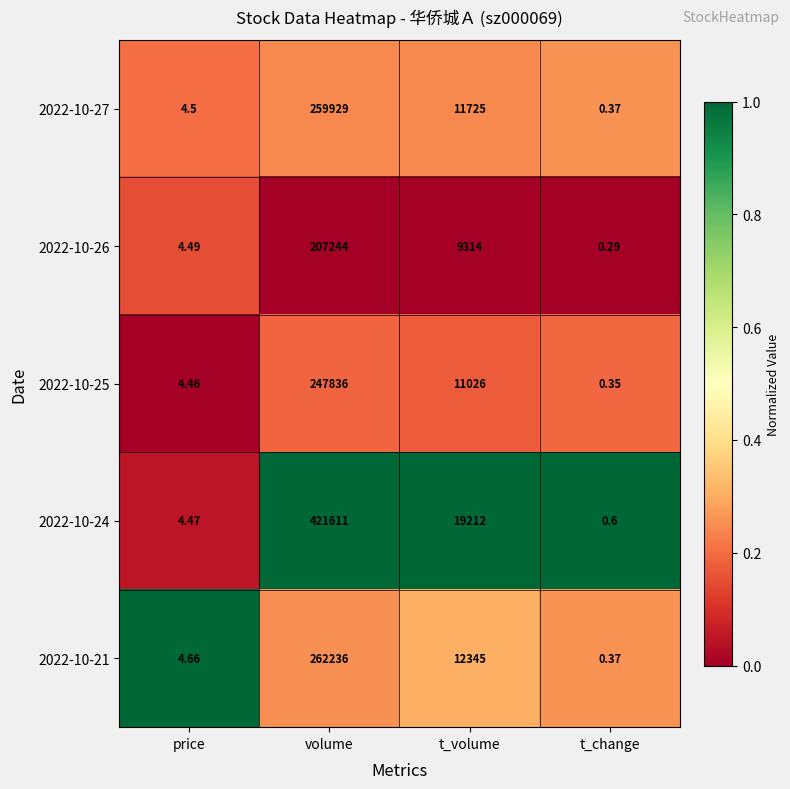

At price, list the series in order from smallest to largest.

2022-10-25, 2022-10-24, 2022-10-26, 2022-10-27, 2022-10-21